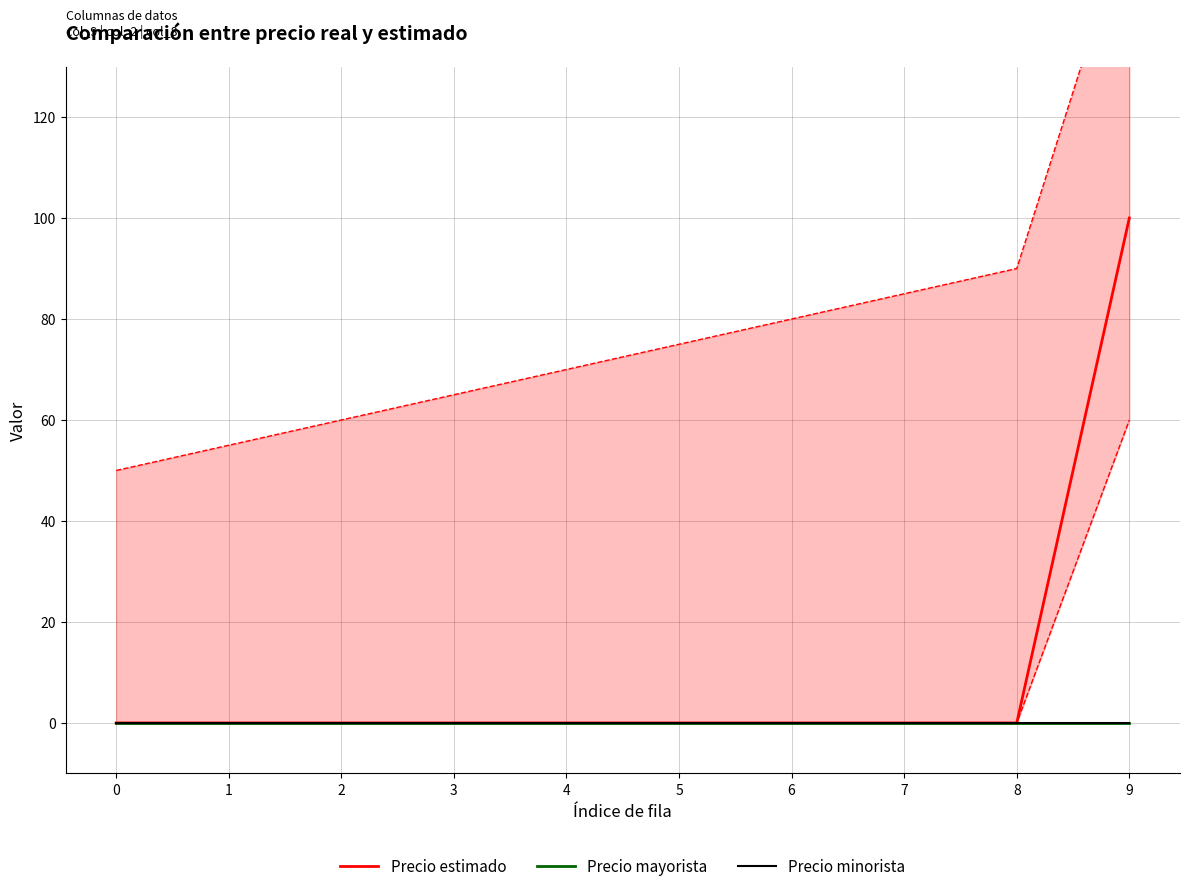

Reading right to left, list all the values displayed in this chart.

Precio estimado: 9=100	8=0	7=0	6=0	5=0	4=0	3=0	2=0	1=0	0=0
Precio mayorista: 9=0	8=0	7=0	6=0	5=0	4=0	3=0	2=0	1=0	0=0
Precio minorista: 9=0	8=0	7=0	6=0	5=0	4=0	3=0	2=0	1=0	0=0